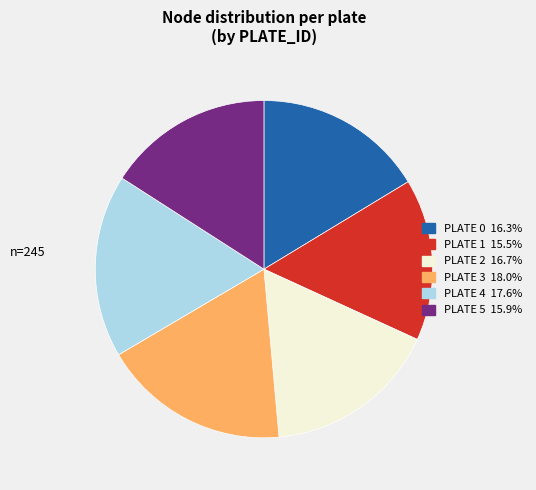

Does PLATE 5 represent more than half of the total?

No